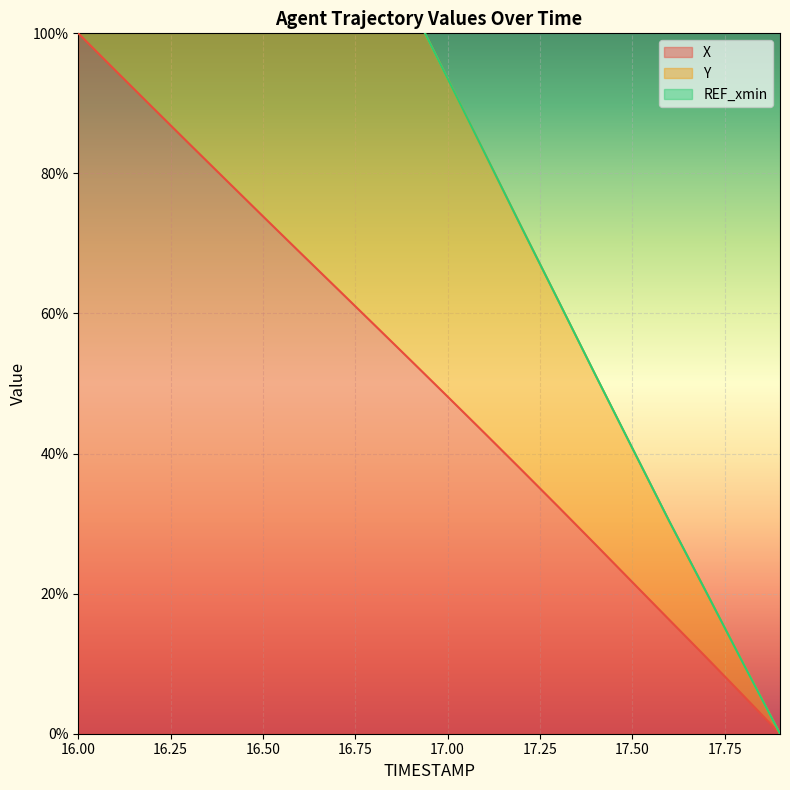

Which category has the highest value in the X series?

16.00